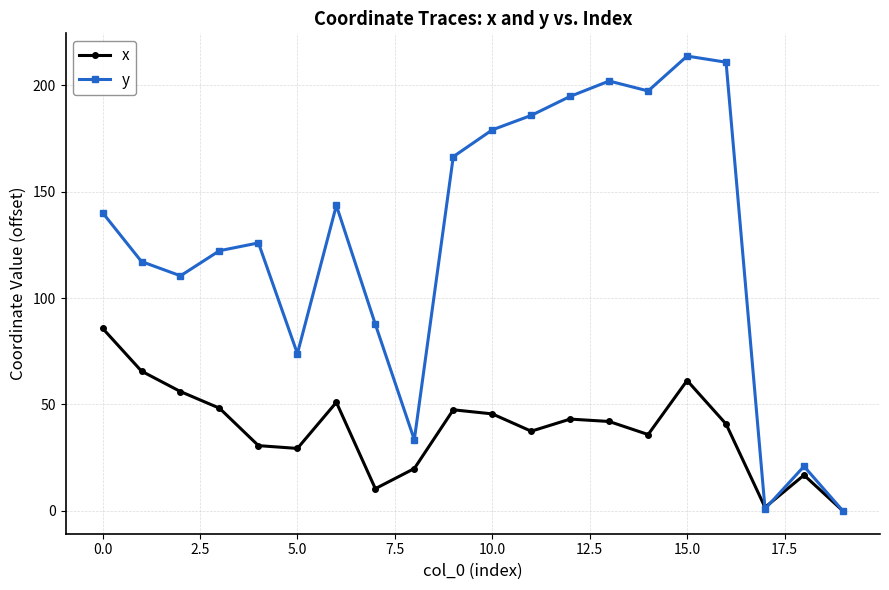

How many values in the x series are below 42?

10